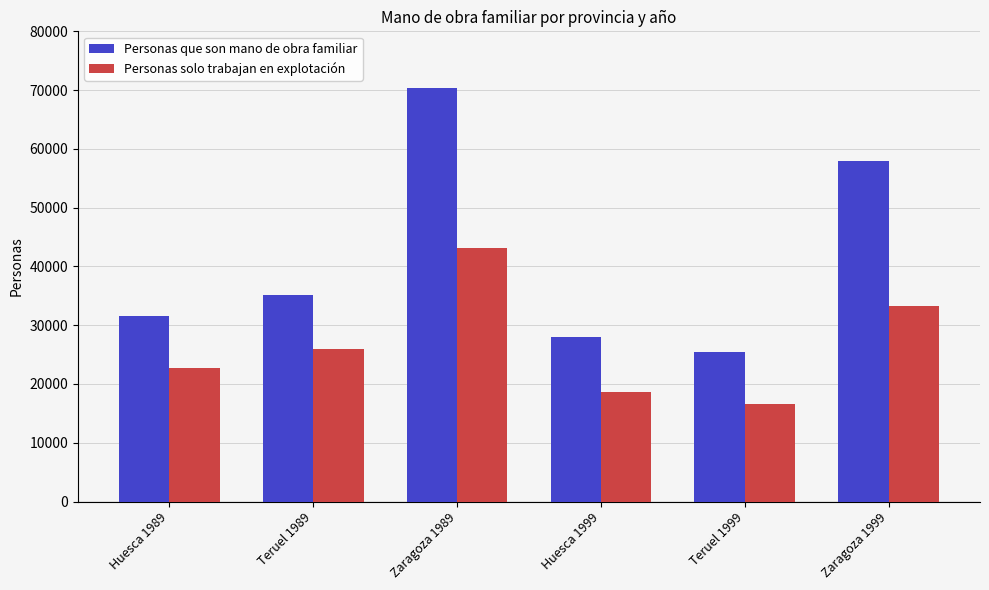

Reading left to right, extract all data points from this chart.

Personas que son mano de obra familiar: Huesca 1989=31528	Teruel 1989=35099	Zaragoza 1989=70360	Huesca 1999=28062	Teruel 1999=25395	Zaragoza 1999=57904
Personas solo trabajan en explotación: Huesca 1989=22659	Teruel 1989=25915	Zaragoza 1989=43156	Huesca 1999=18673	Teruel 1999=16637	Zaragoza 1999=33213